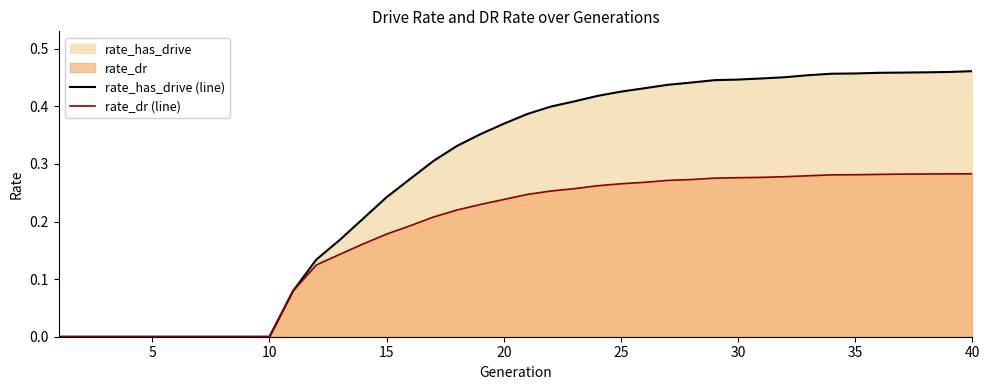

List the series in order of their overall mean, lowest first.

rate_dr (line), rate_has_drive (line)